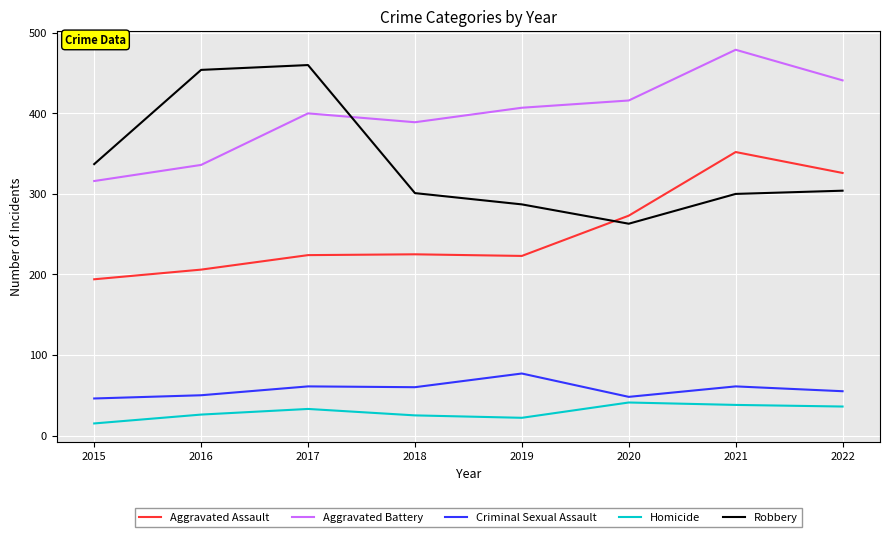

The value of Aggravated Assault at 2021 is 352. True or false?

True